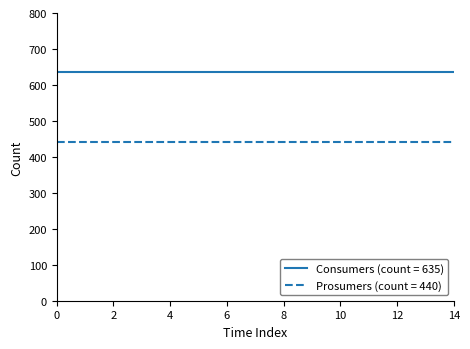

True or false: Prosumers (count = 440) and Consumers (count = 635) cross at least once.

False